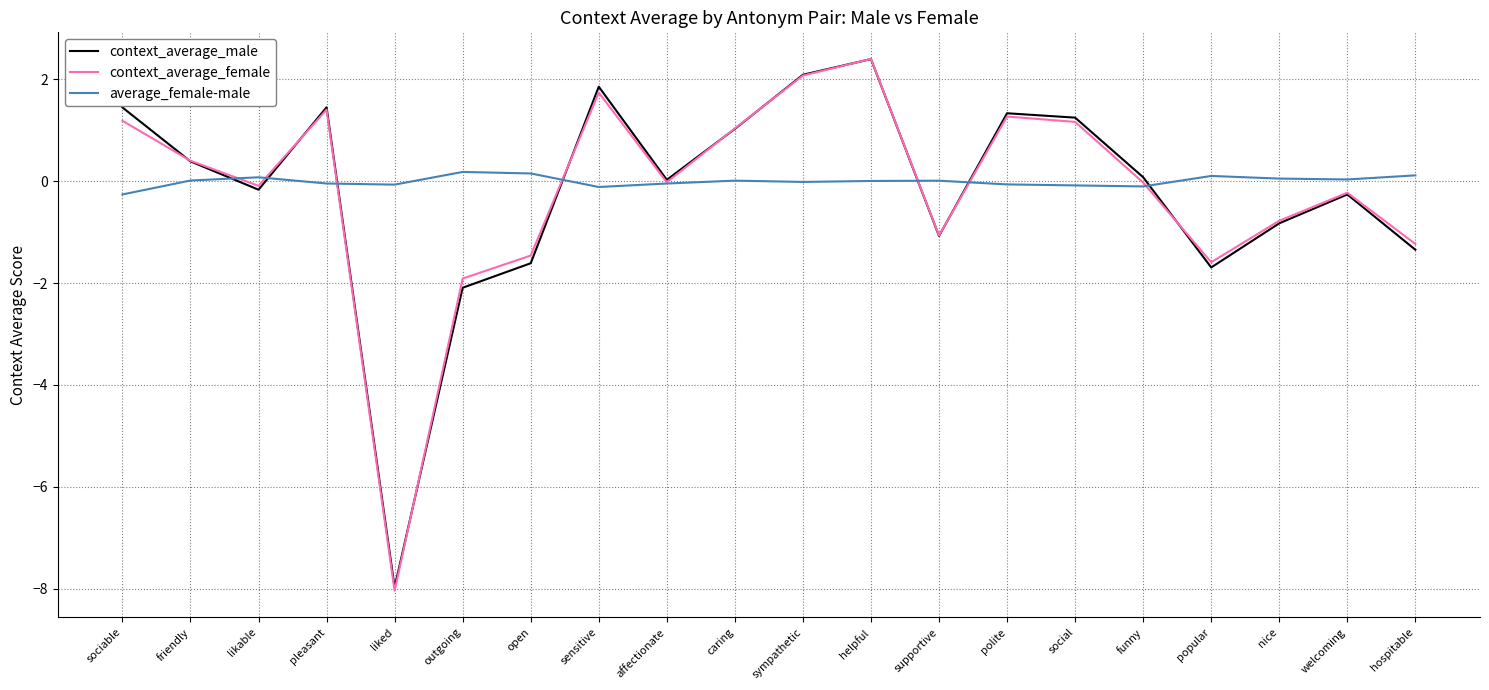

How many categories are shown in the chart?

20